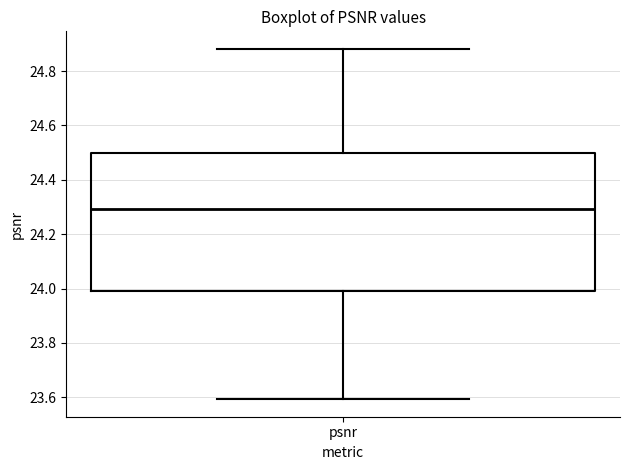

Transcribe this box plot: give where the median line is, the range the box spans, and where the two whiskers end, as read against the y-axis. The values are not printed on the chart, so give them approximately, as read against the axis.

median 24.30, box 24.00 to 24.50, whiskers 23.60 to 24.88